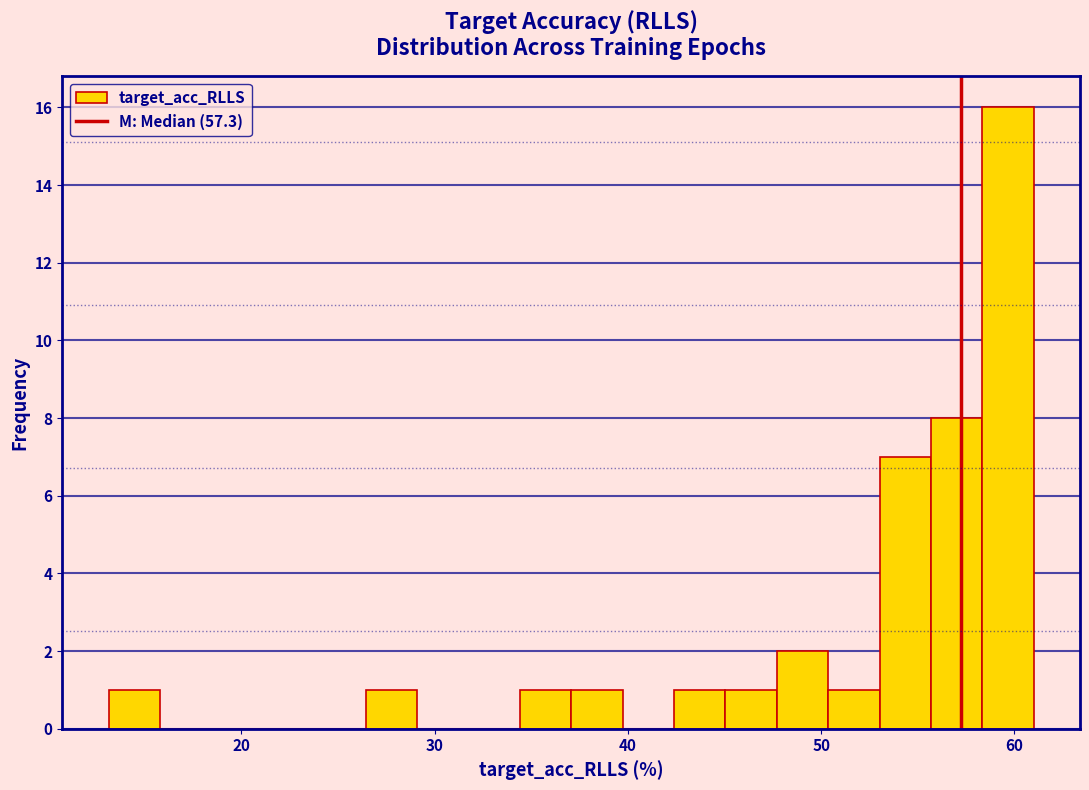

Read against the x-axis, roughly where is the centre of the tallest bar?

60